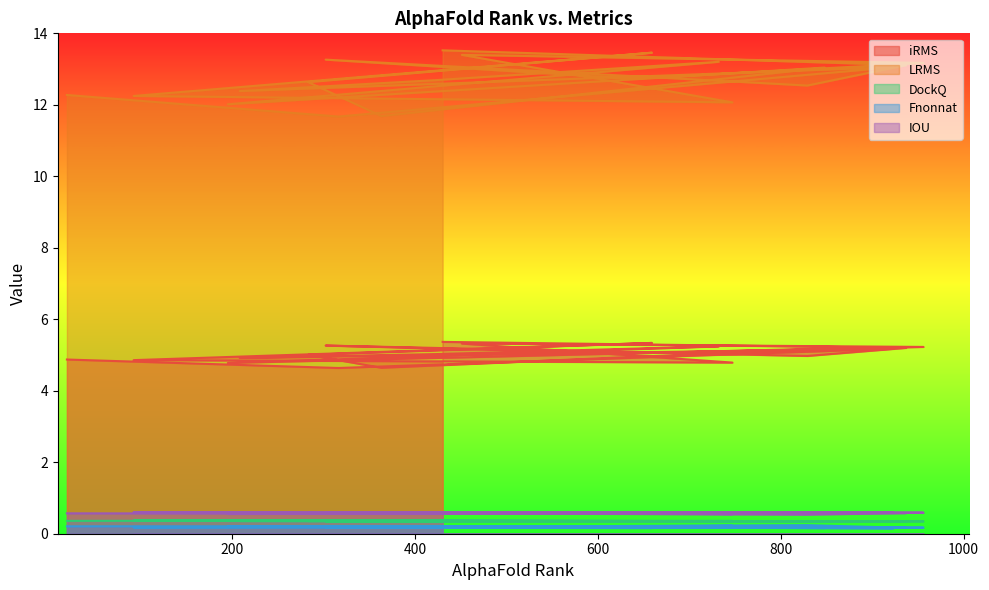

Is it true that DockQ equals 0.5 at 424?

False